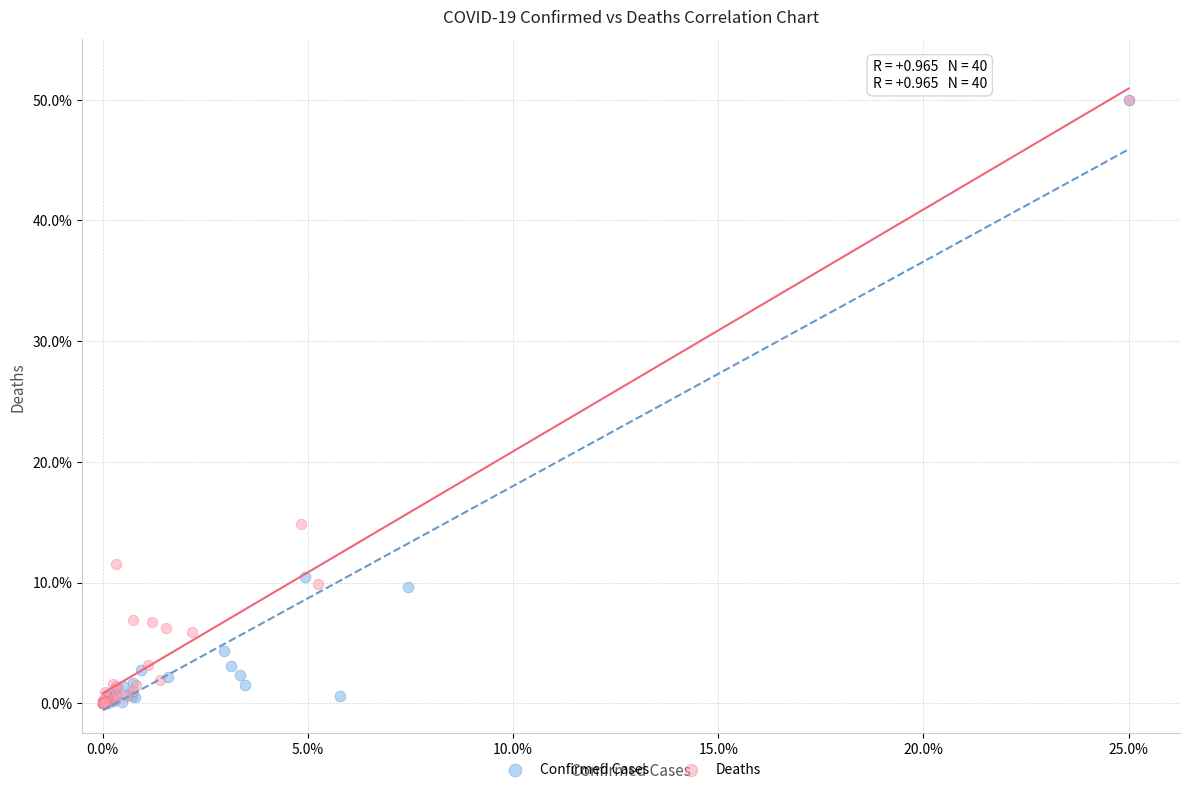

What are all the series names shown in the legend?

Confirmed Cases, Deaths